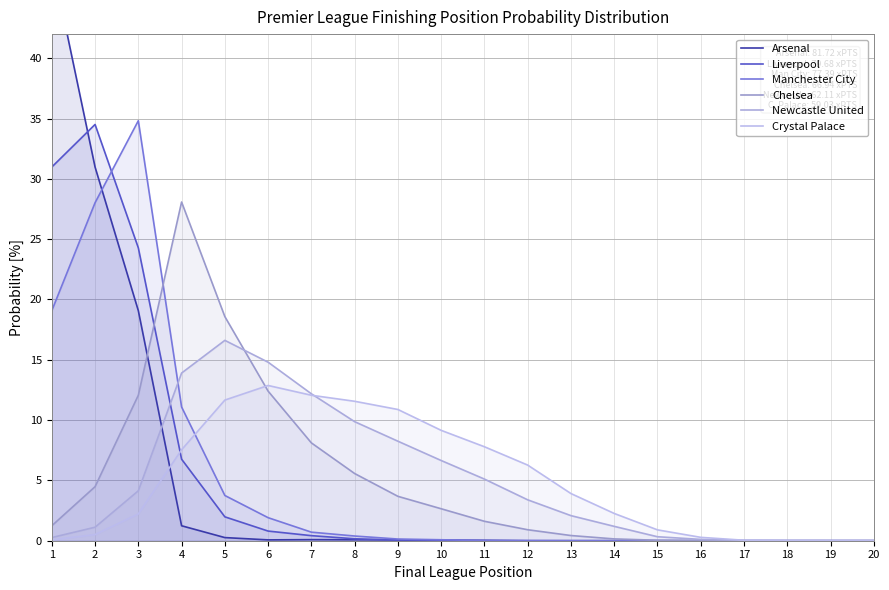

What is the value of the Manchester City point at the 8th from the left?

0.4